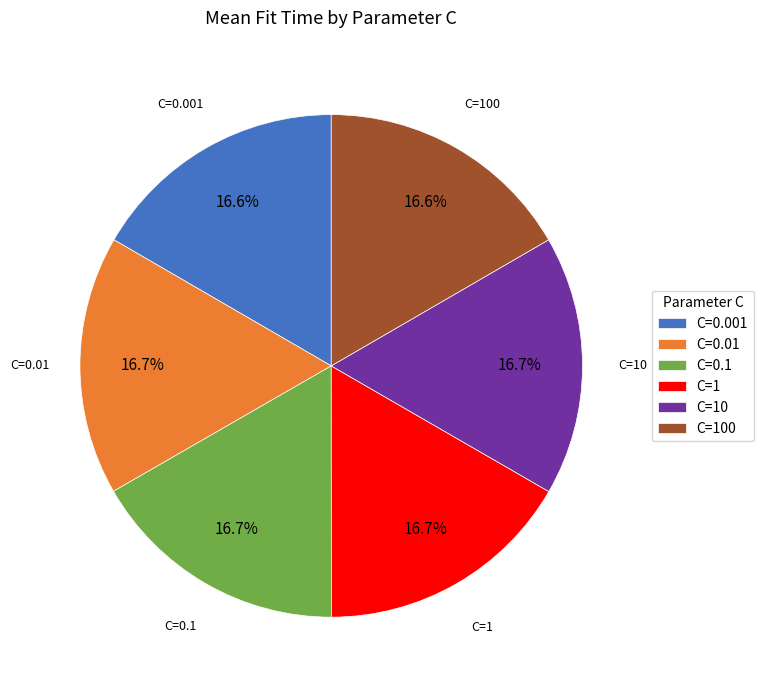

What percentage do C=100 and C=0.01 together represent?

33.3%